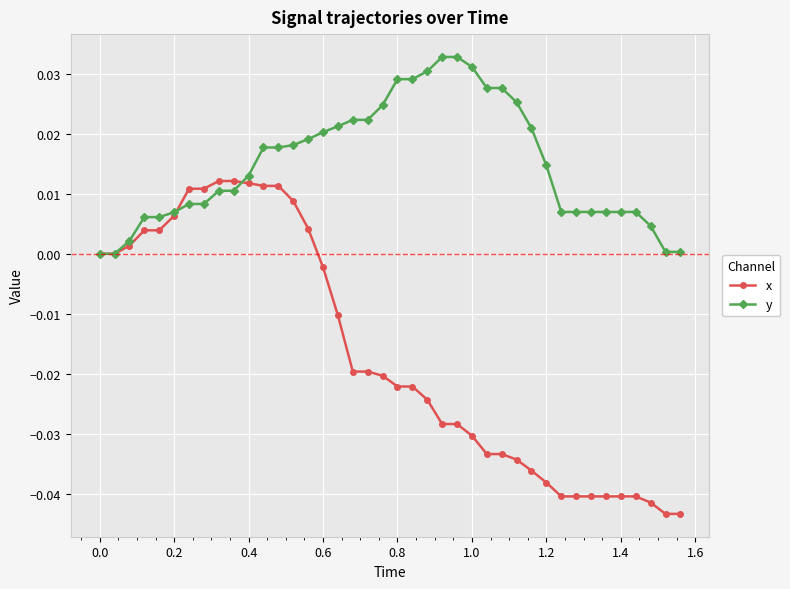

How many lines are shown in the chart?

2